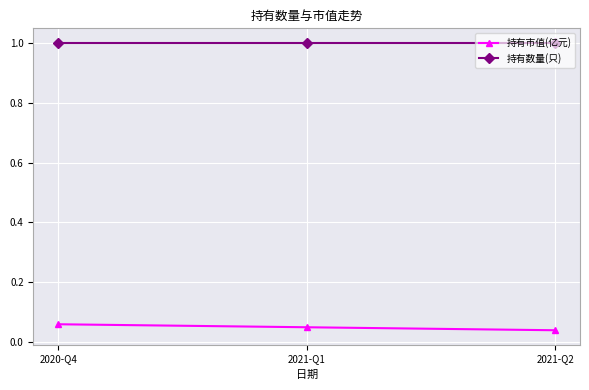

What is the label of the 2nd point from the right?

2021-Q1